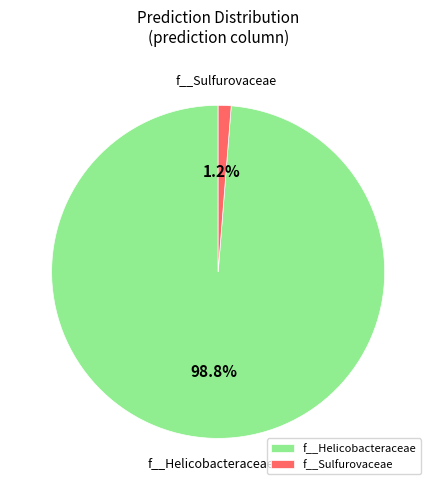

Which slice represents more than half of the pie?

f__Helicobacteraceae